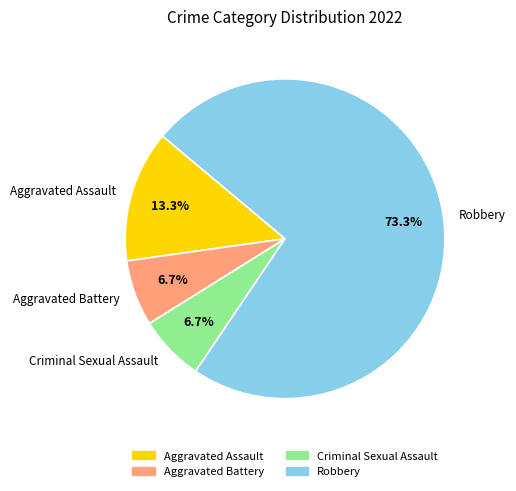

How much of the chart is everything except Robbery?

26.7%